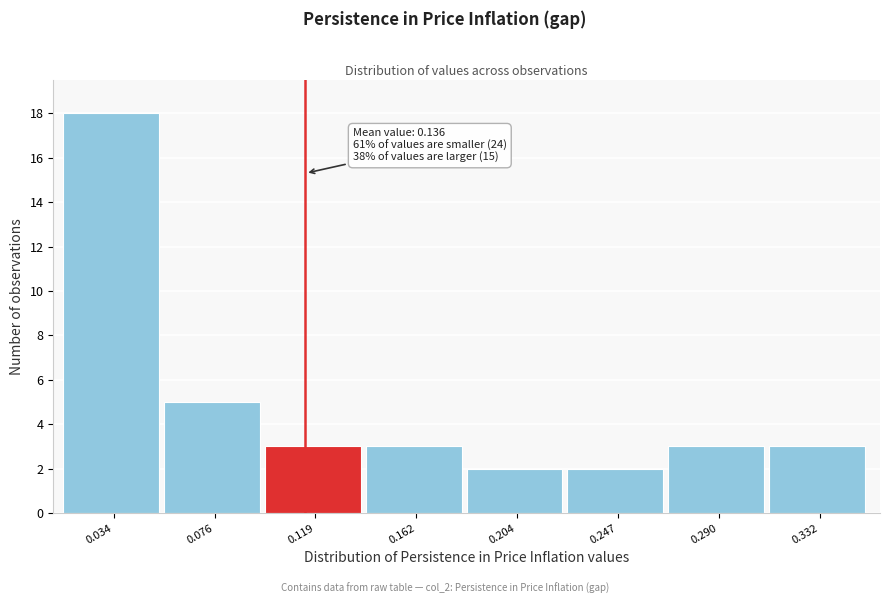

Reading right to left, transcribe all the data shown in this chart.

3	3	2	2	3	3	5	18